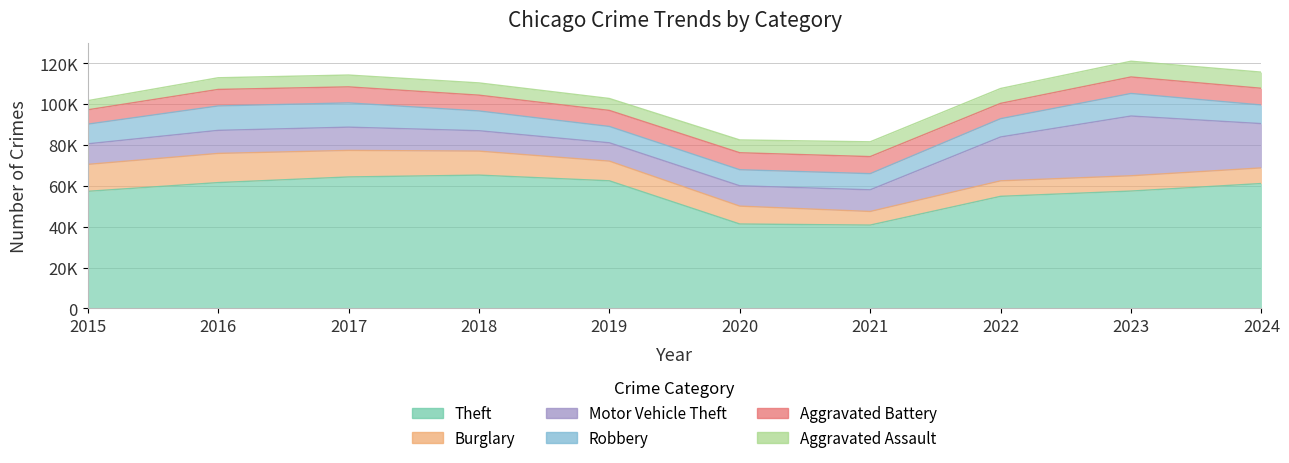

Which has a higher value, 2018 or 2017?

2018